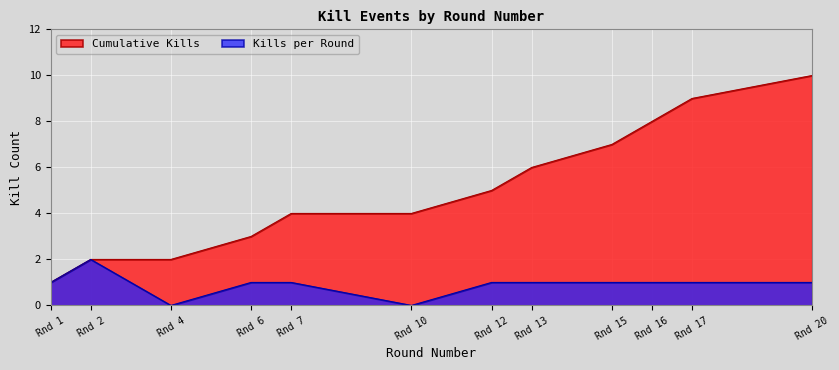

True or false: Cumulative Kills has a value of 1 at Rnd 7.

False